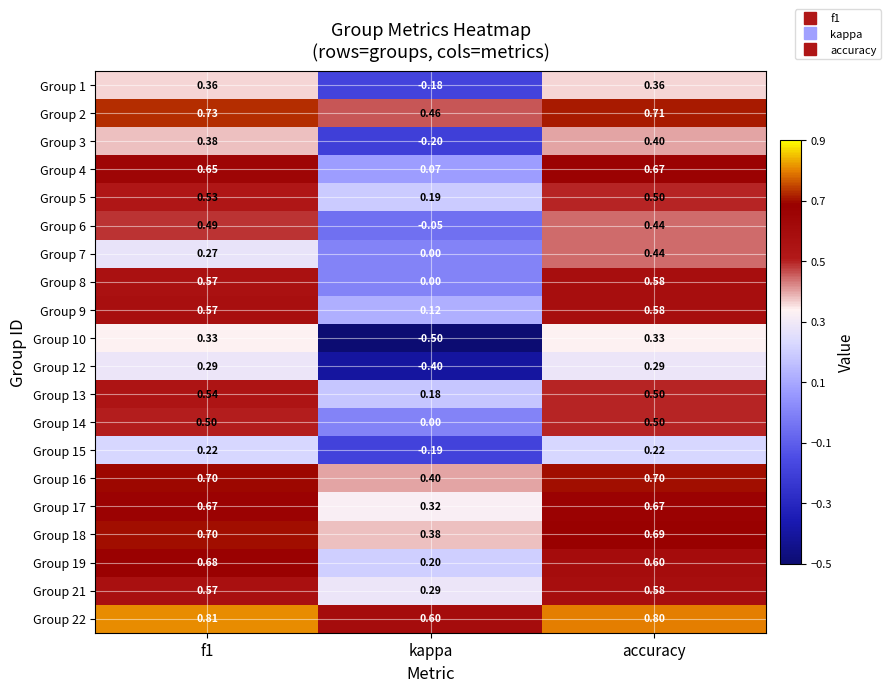

What is the smallest value displayed?

-0.5